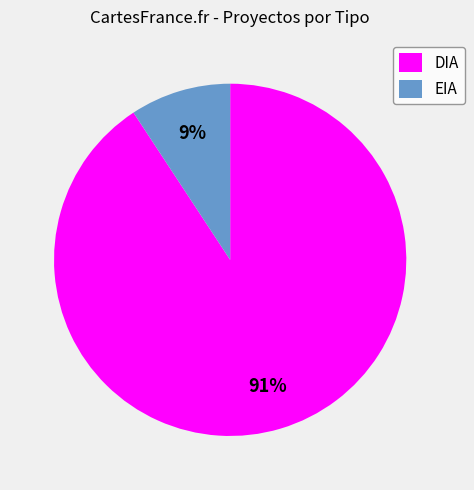

Is it true that DIA is 91% of the pie?

True